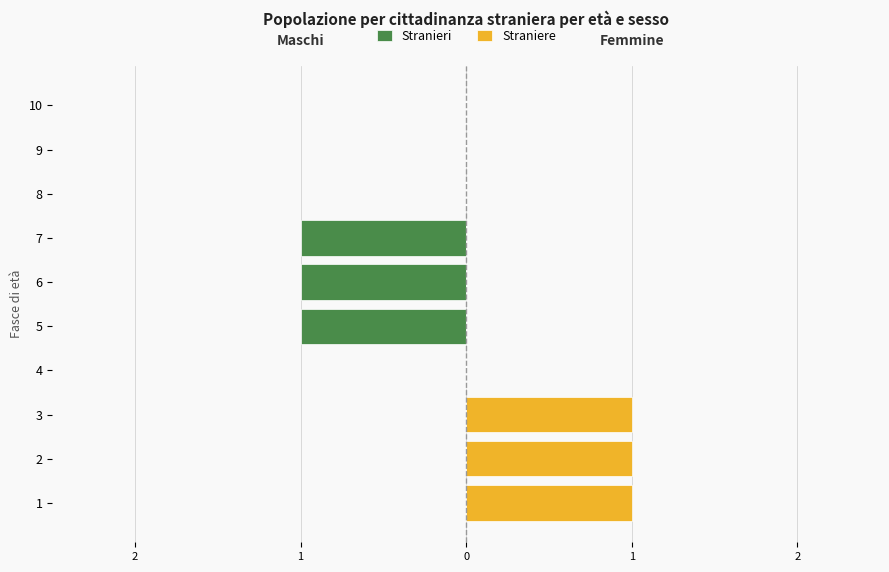

Is the value of Straniere at 10 greater than the value of Stranieri at 9?

No